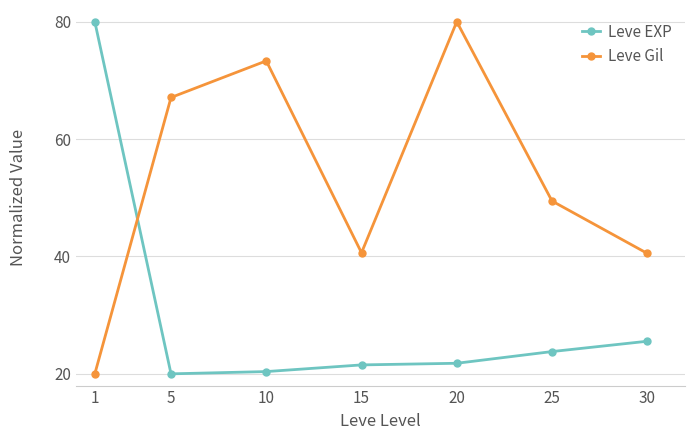

At which category does Leve Gil reach its first local peak?

10